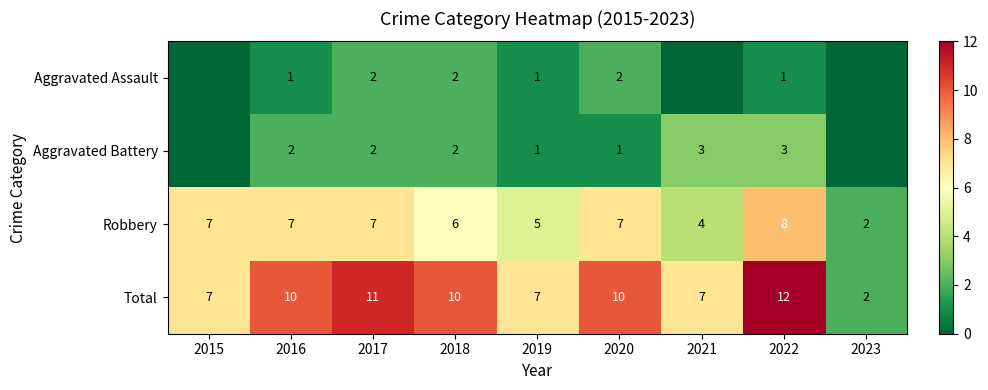

Is the value of Aggravated Assault at 2022 greater than the value of Aggravated Battery at 2021?

No